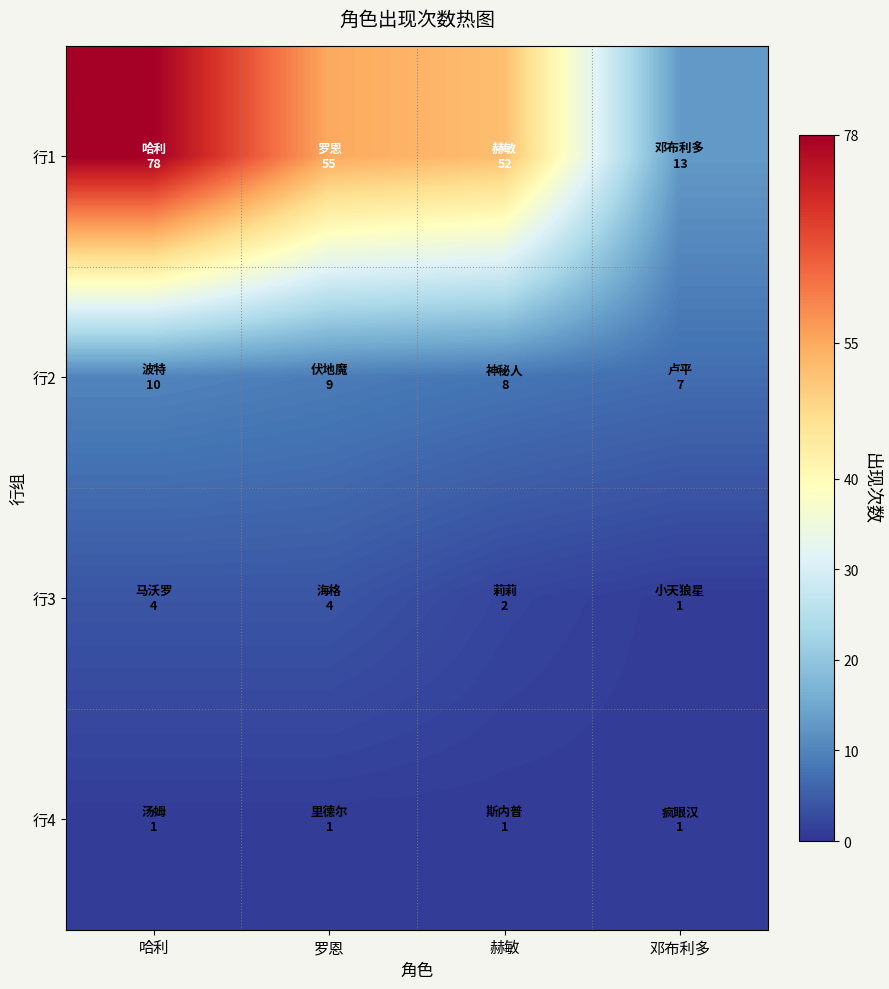

Between 赫敏 and 邓布利多, which series saw the biggest shift?

行1